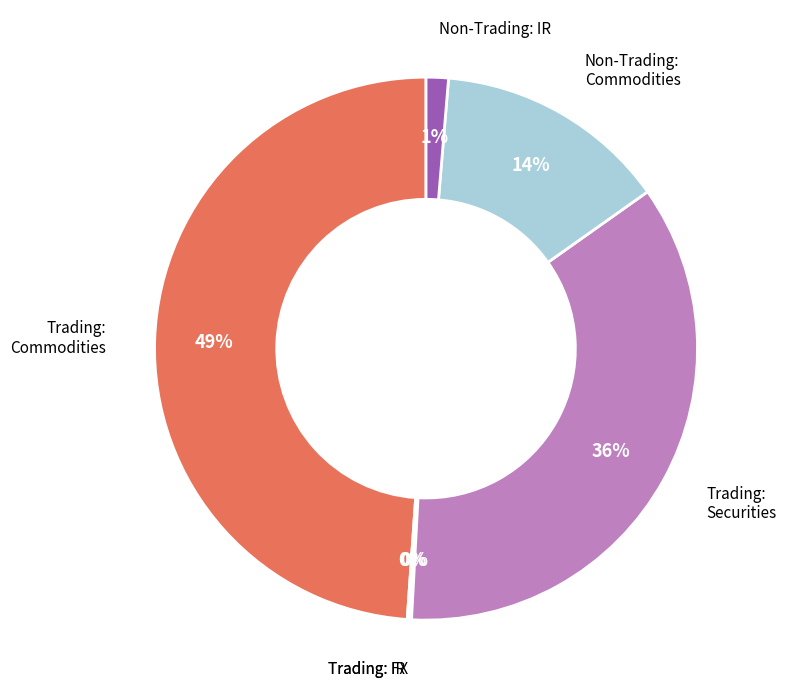

To the nearest percent, what is the difference between the largest and smallest slice percentages?

49%